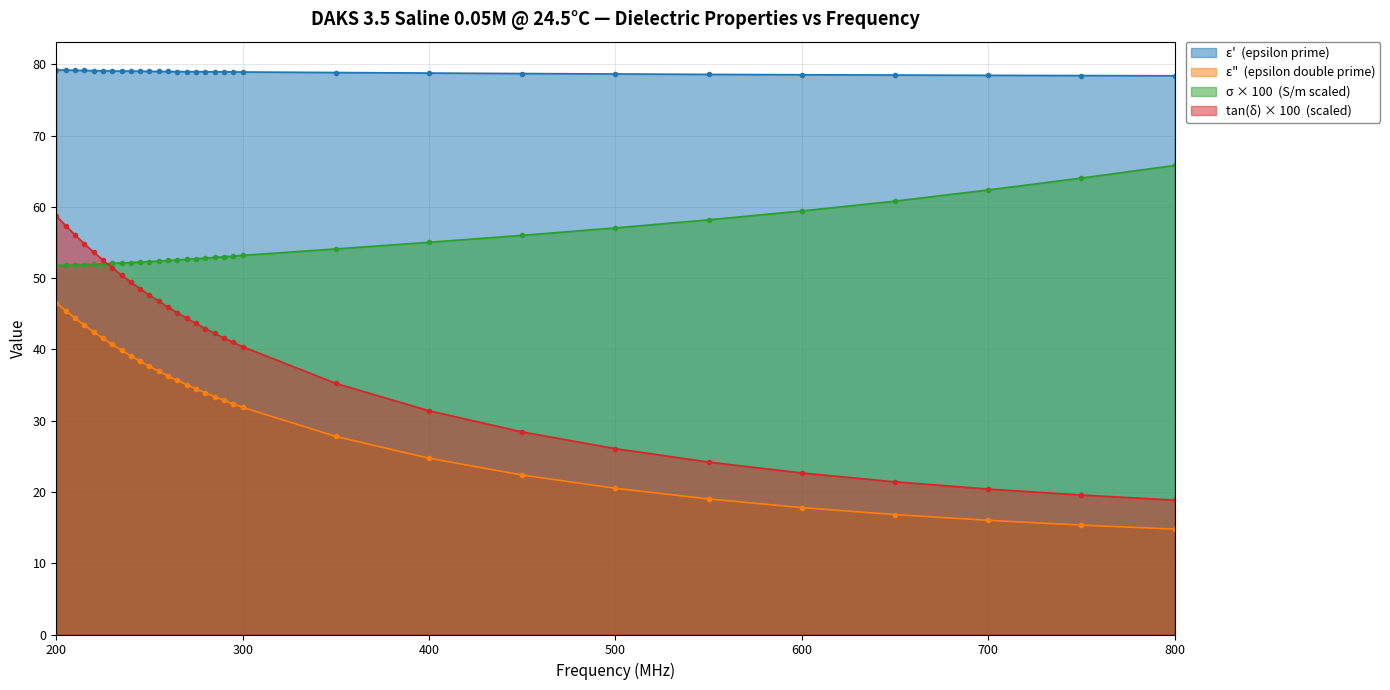

At how many categories does at least one series exceed 38?

31